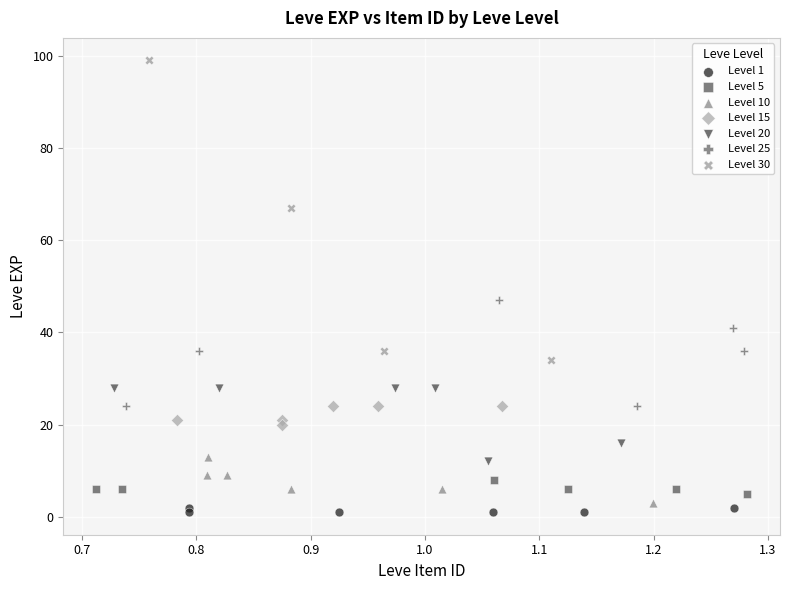

Which series has the widest spread of Y values?

Level 30